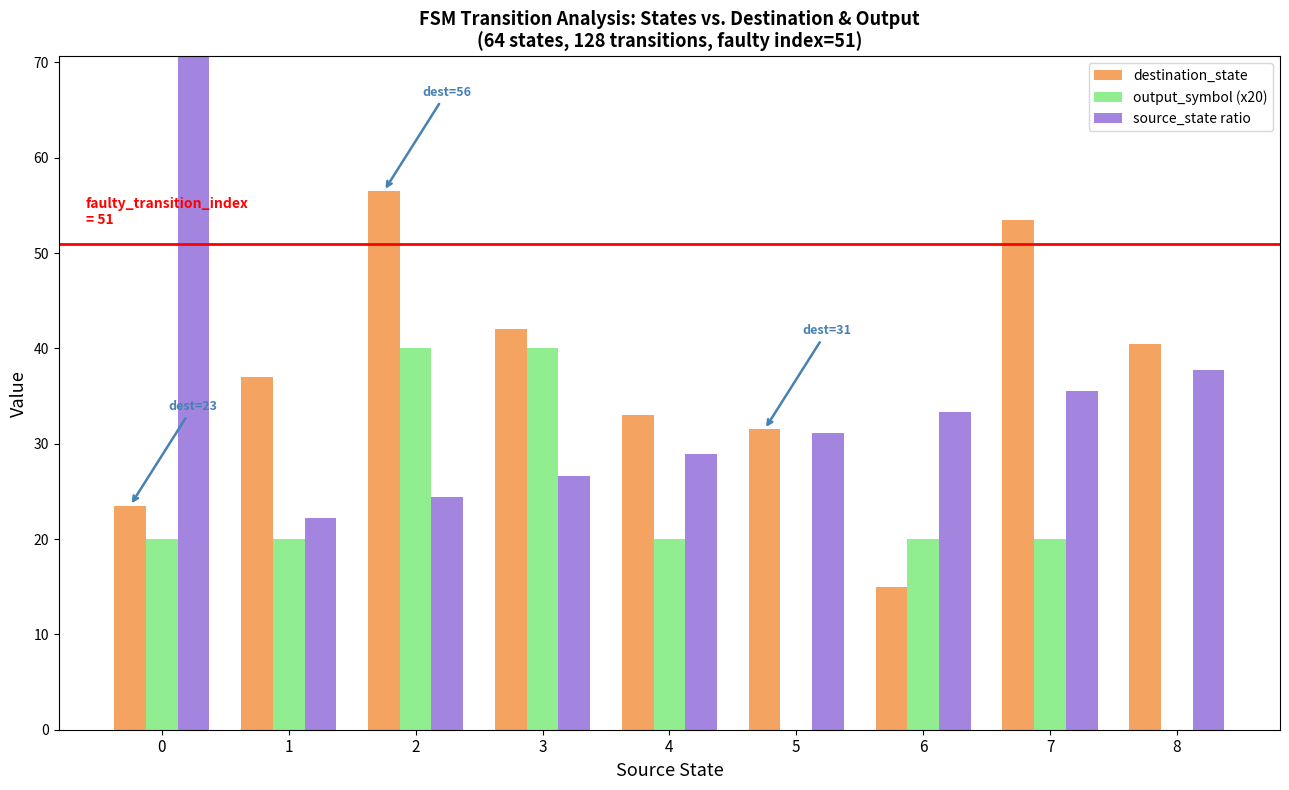

How many bars are there in each group?

3